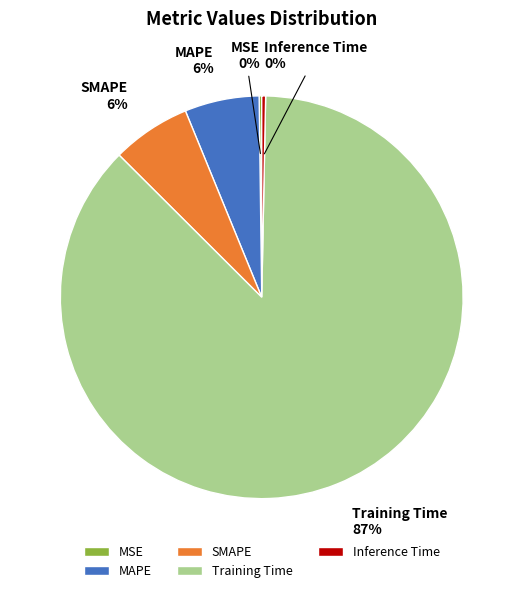

Is it true that Inference Time is 0% of the pie?

True